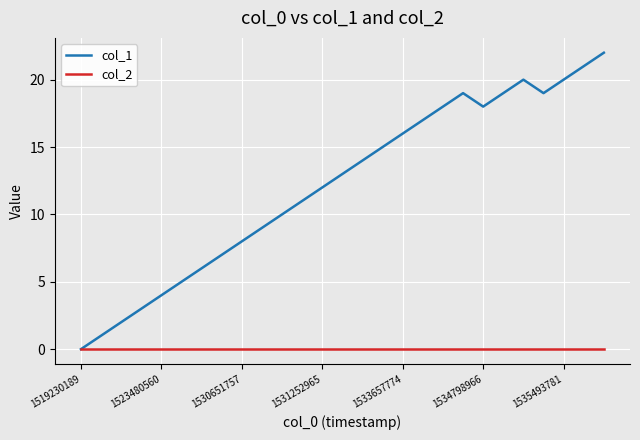

What is the maximum value shown in the chart?

22